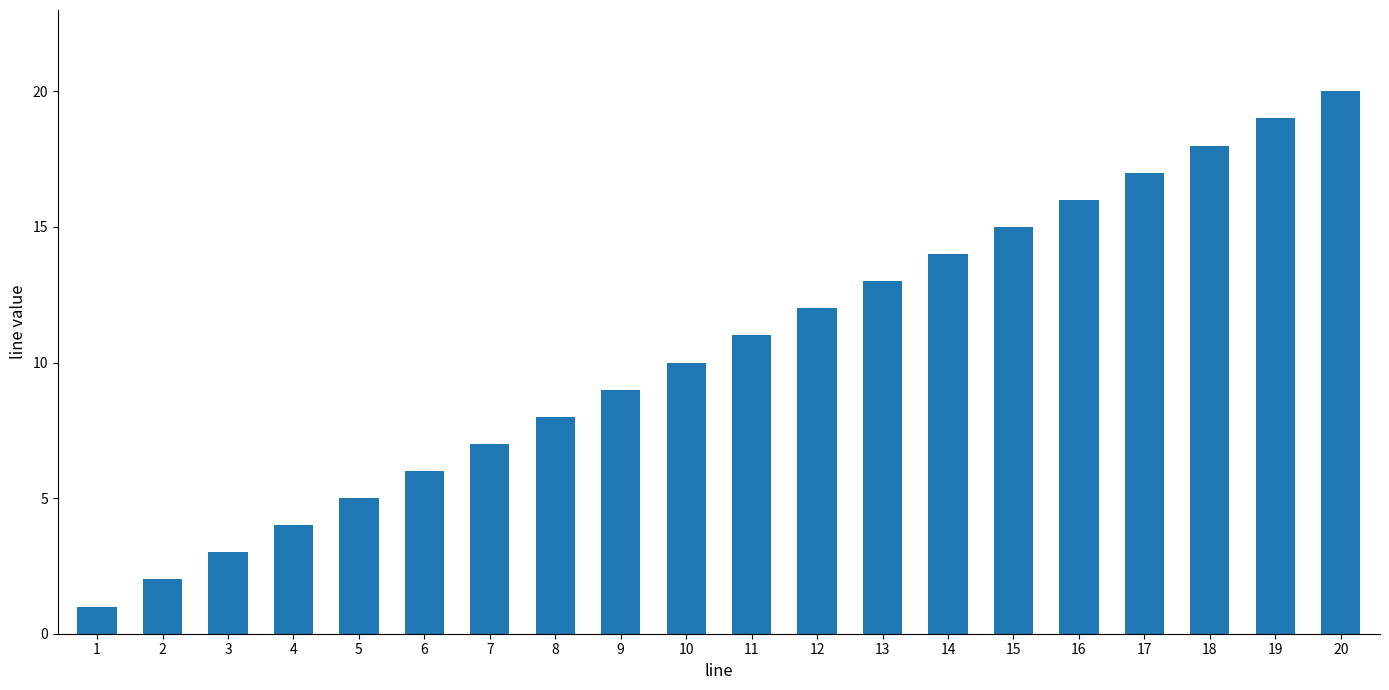

At which category does the chart reach its peak across all series?

20